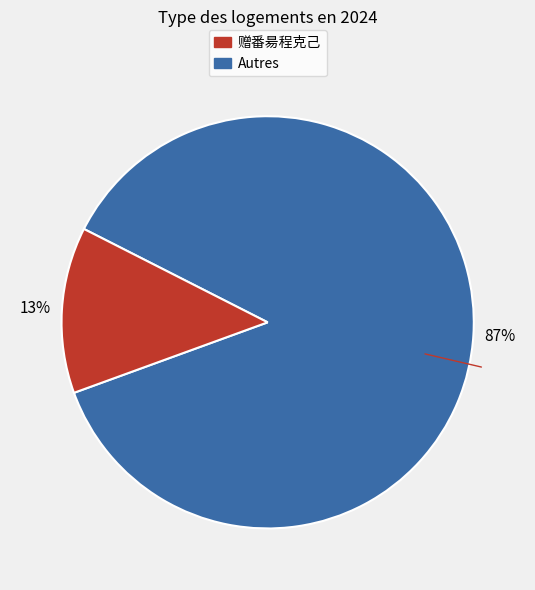

To the nearest percent, what is the average slice percentage?

50%